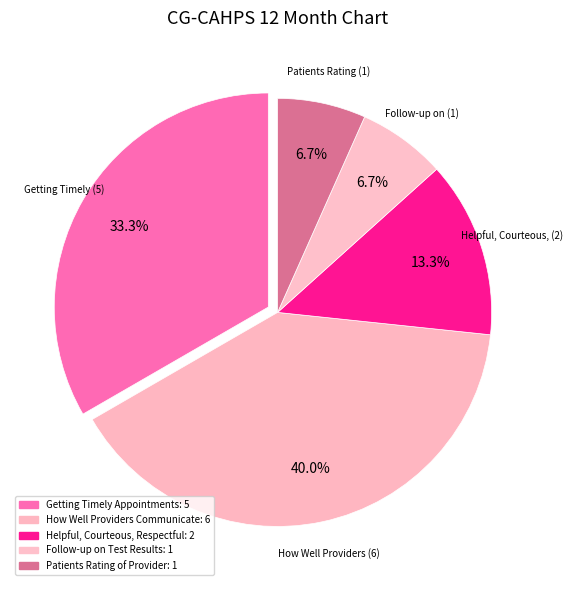

How many segments does this pie chart have?

5